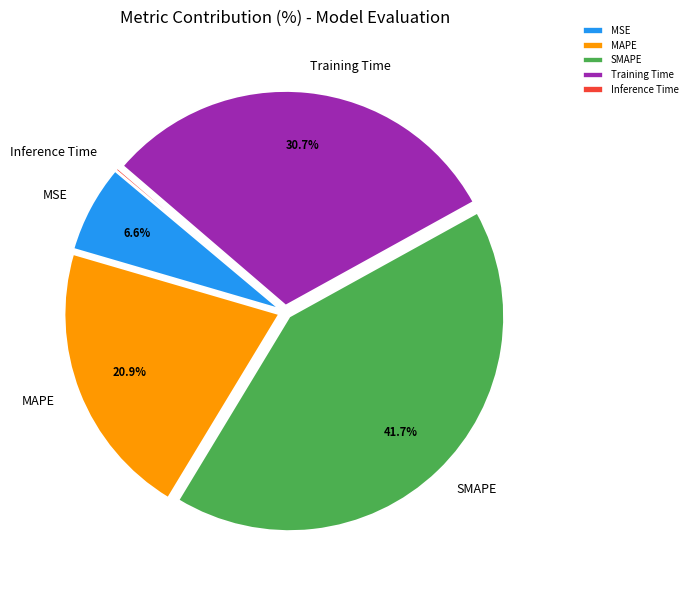

Which category has the biggest portion of the pie?

SMAPE